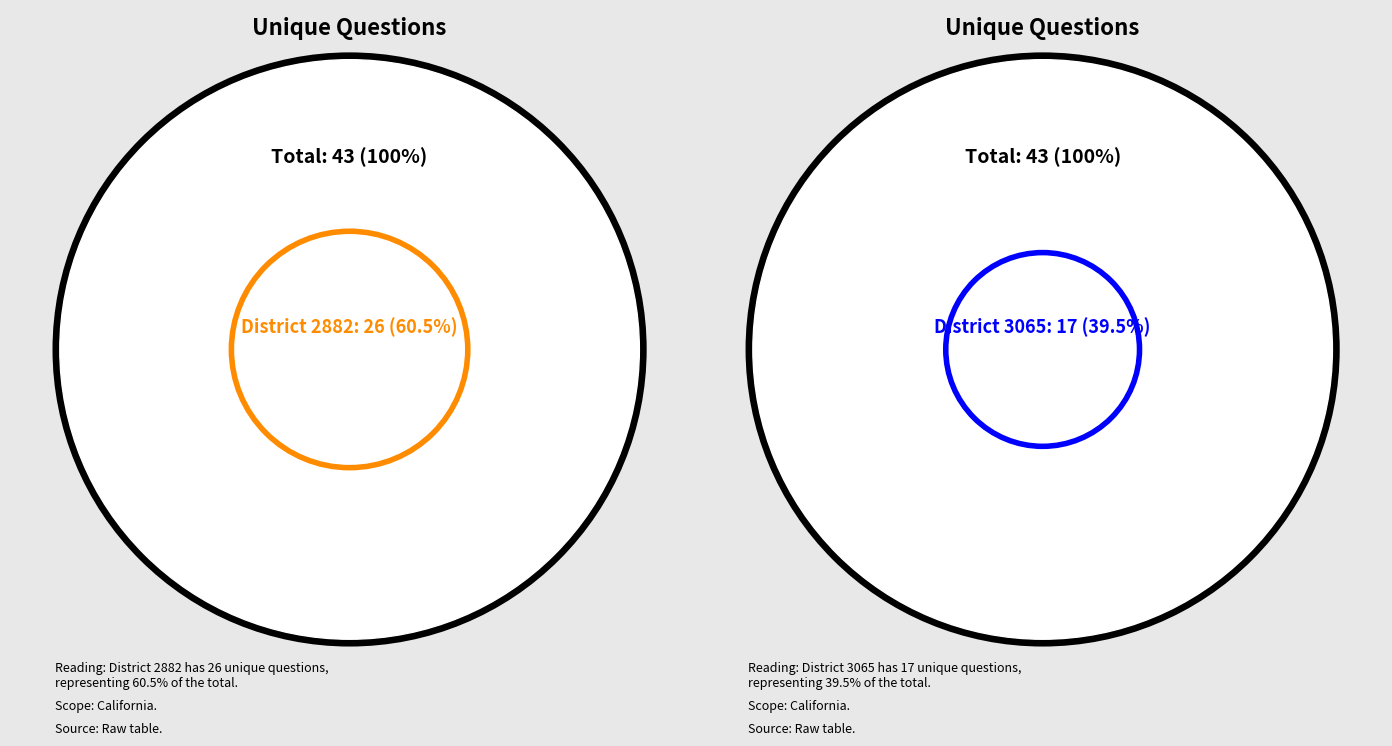

How many slices are in this pie chart?

2